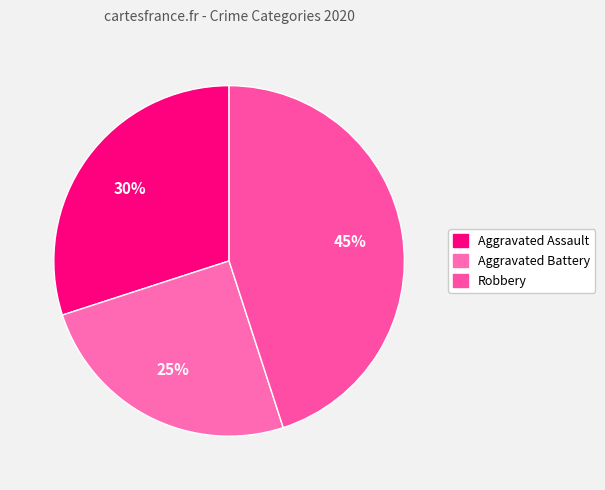

Is Robbery the majority of the pie?

No